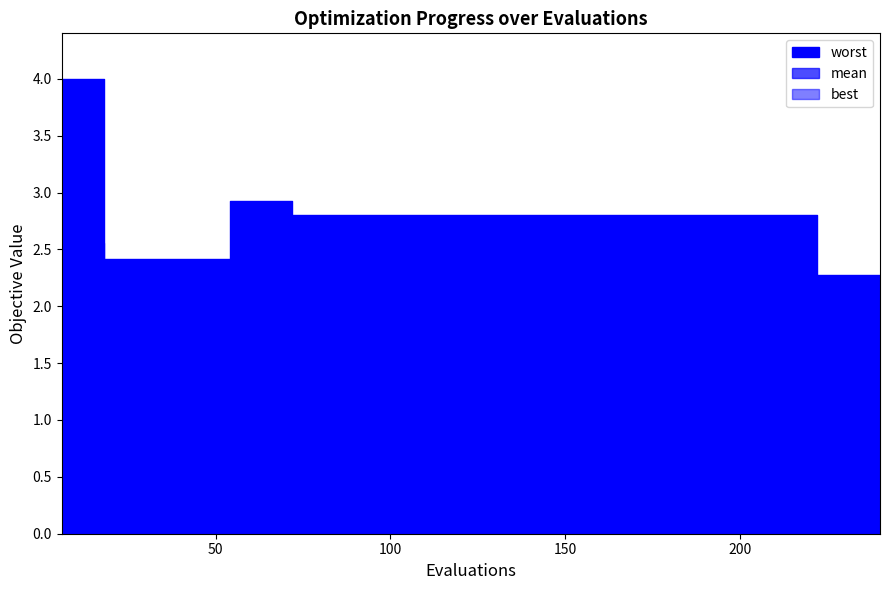

List the series in order of their overall mean, highest first.

worst, mean, best